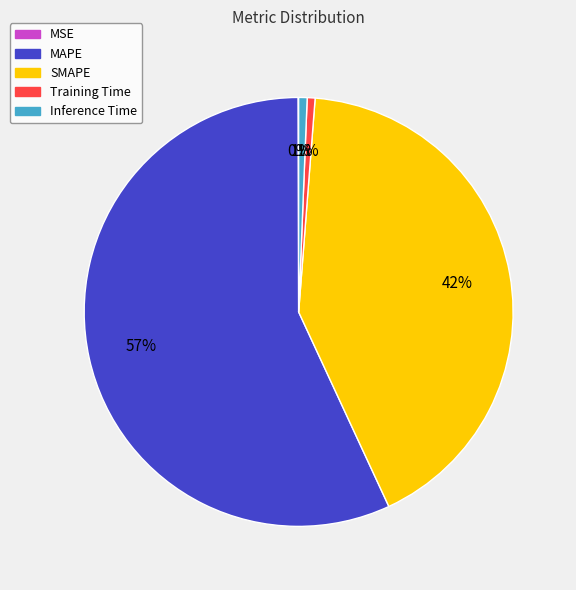

Which slice is the largest?

MAPE